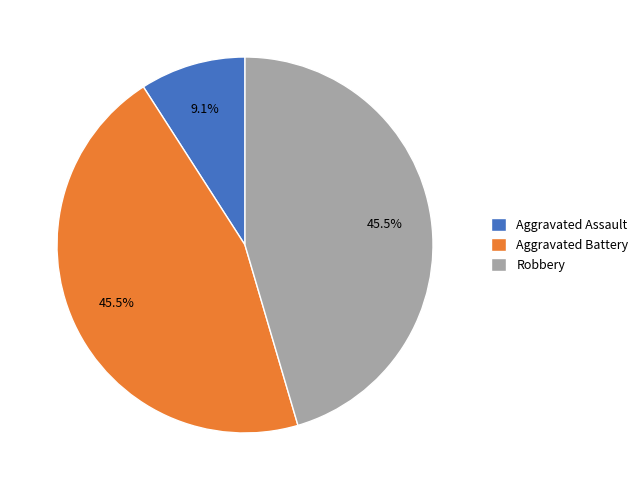

How many segments does this pie chart have?

3